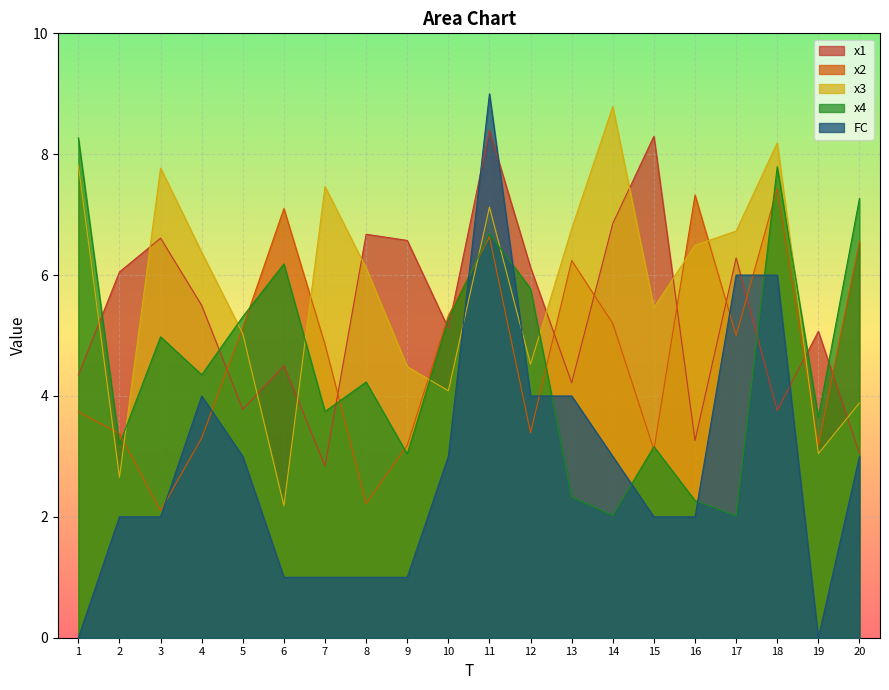

Is it true that x2 equals 6.6 at 11?

True